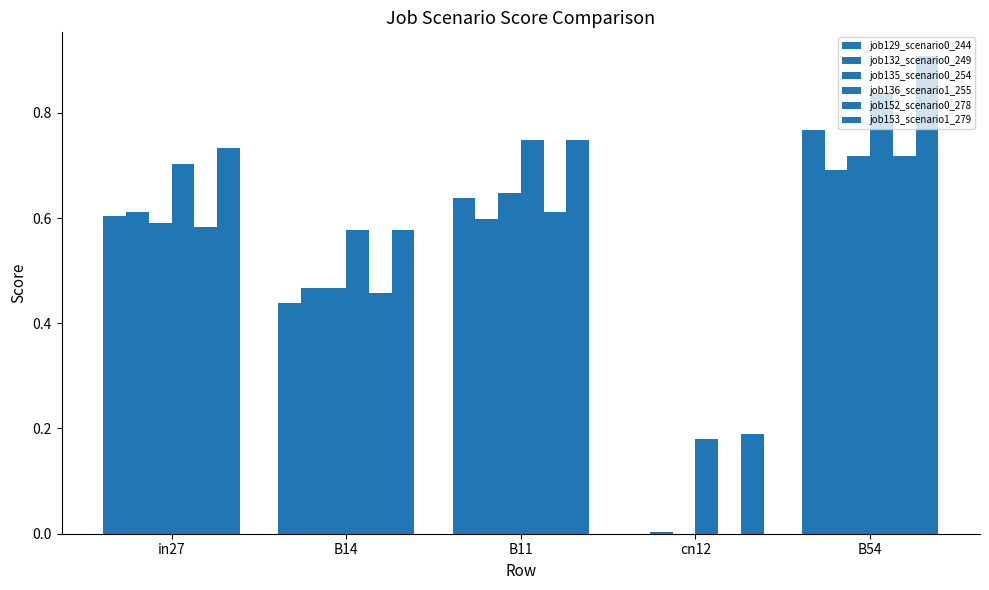

Which has a higher value, in27 or B11?

B11